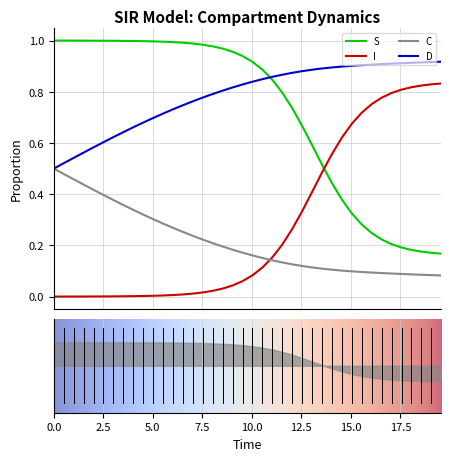

How many intersections are there between I and S?

1